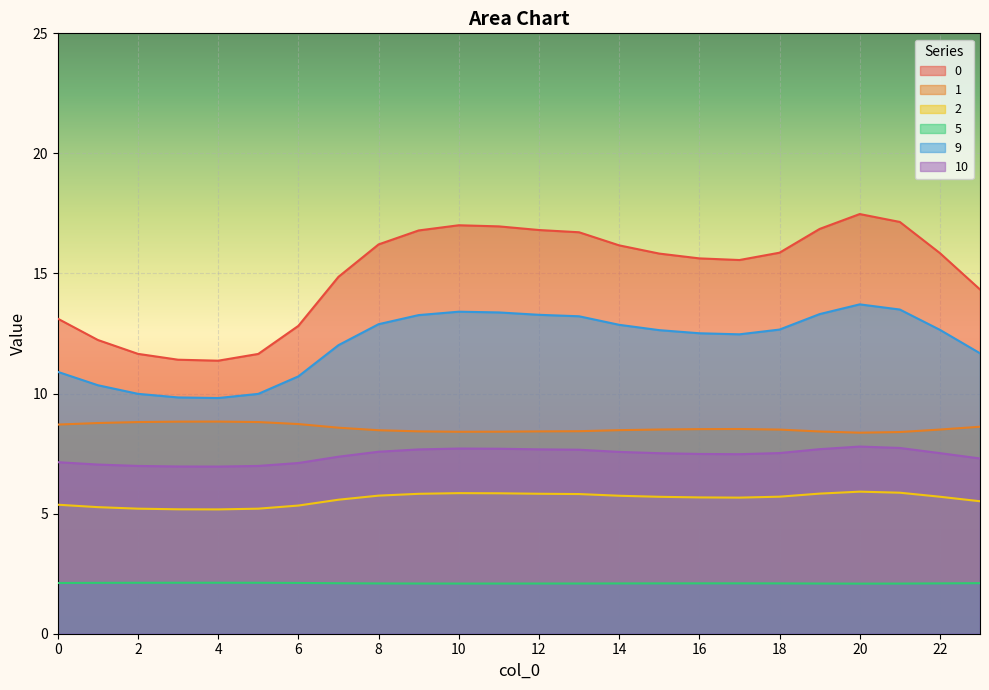

List the labels in order of 10 value, smallest first.

4, 3, 5, 2, 1, 6, 0, 23, 7, 17, 16, 15, 22, 18, 14, 8, 13, 9, 12, 19, 11, 10, 21, 20